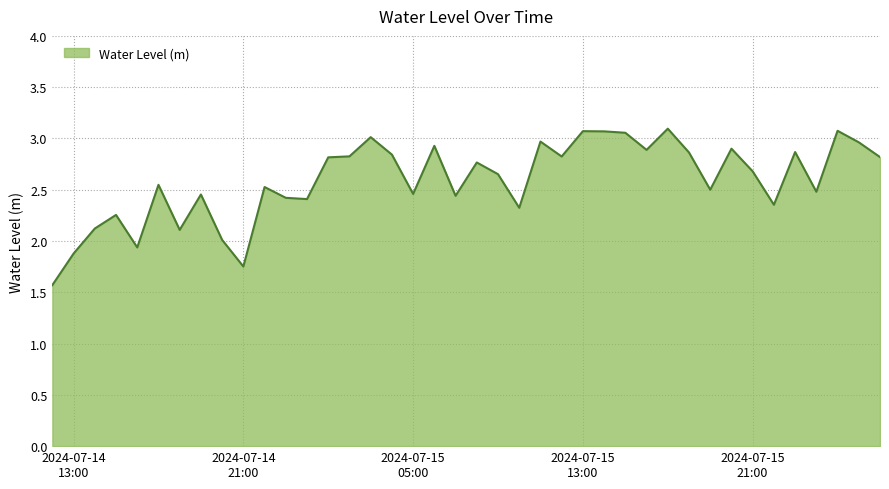

What is the smallest value displayed?

1.6